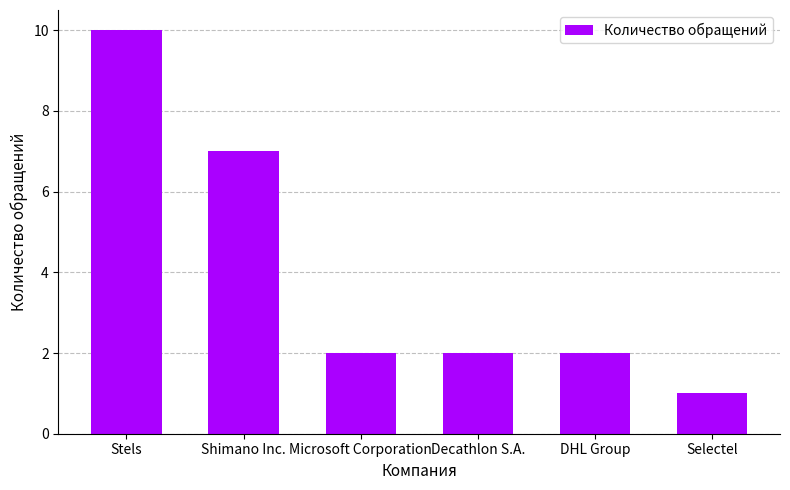

The chart shows a value of 2 at Shimano Inc.. True or false?

False